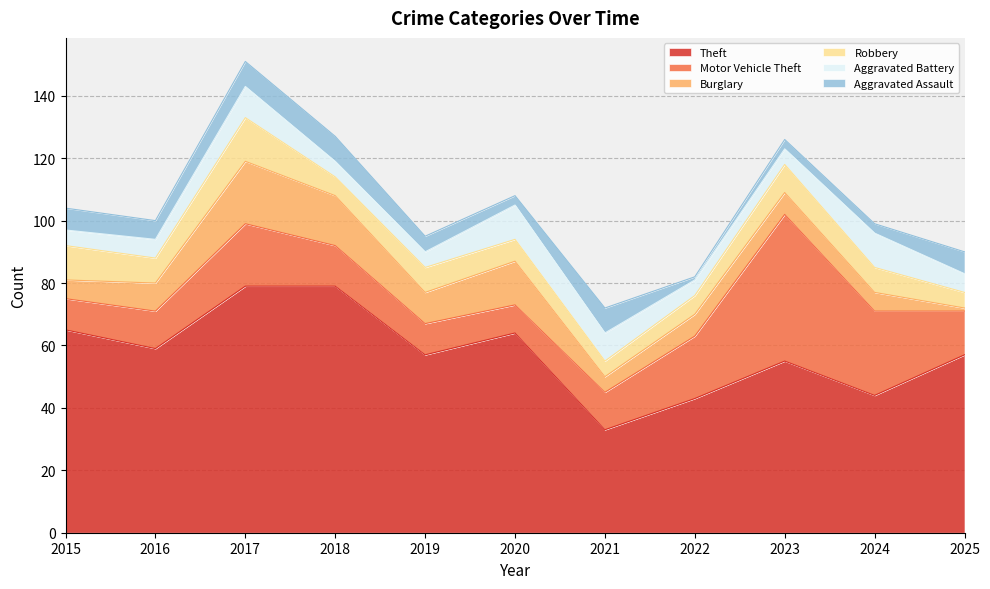

Reading left to right, transcribe all the data shown in this chart.

Theft: 65	59	79	79	57	64	33	43	55	44	57
Motor Vehicle Theft: 10	12	20	13	10	9	12	20	47	27	14
Burglary: 6	9	20	16	10	14	5	7	7	6	1
Robbery: 11	8	14	6	8	7	5	6	9	8	5
Aggravated Battery: 5	6	10	5	5	11	9	5	5	11	6
Aggravated Assault: 7	6	8	8	5	3	8	1	3	3	7